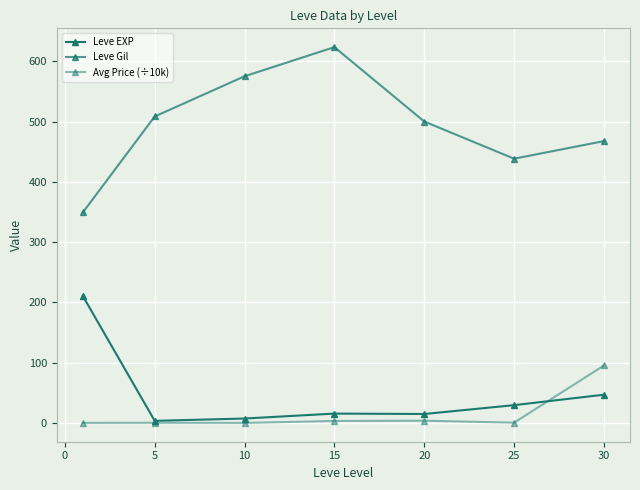

What is the difference between the second highest and second lowest values in the Leve EXP series?

39.5